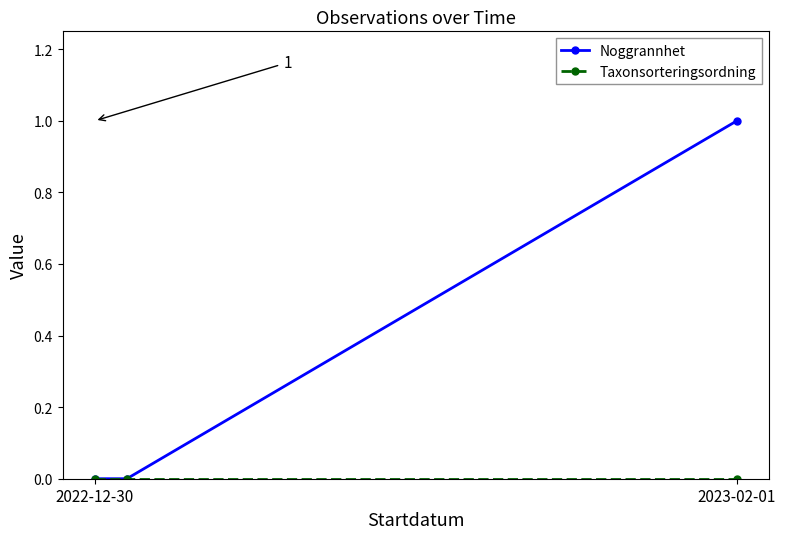

At which label is Taxonsorteringsordning closest to 0?

2022-12-30